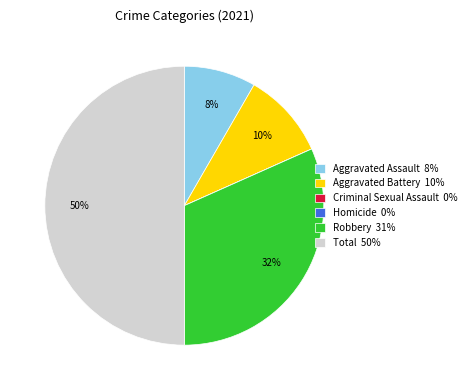

What is the largest slice in the pie chart?

Total